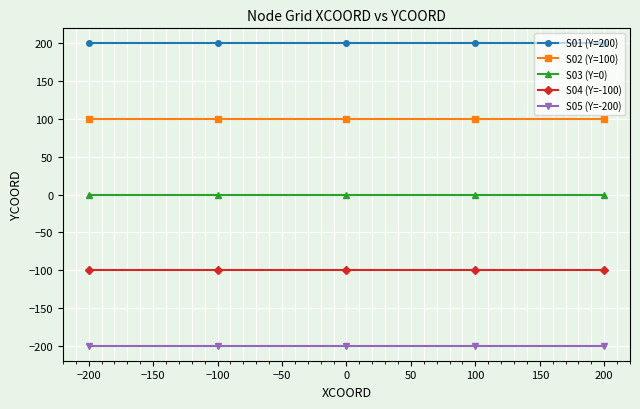

What is the smallest value displayed?

-200